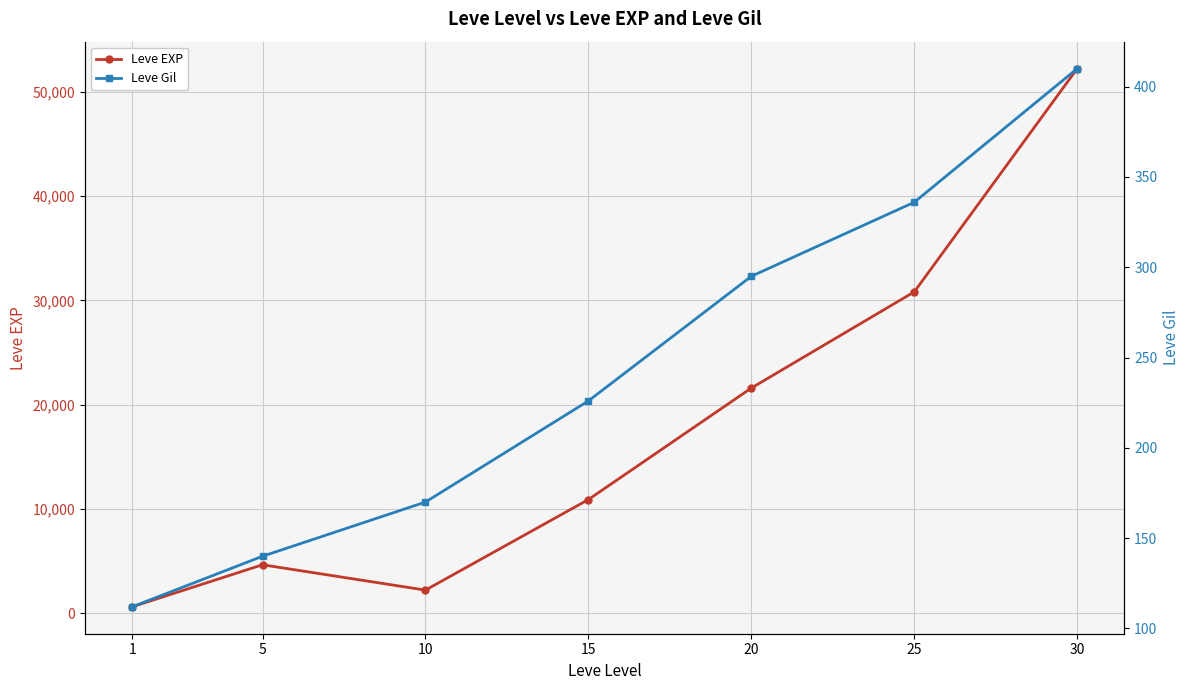

Reading left to right, what are all the values shown in this chart?

Leve EXP: 630	4660	2230	10910	21600	30820	52220
Leve Gil: 112	140	170	226	295	336	410